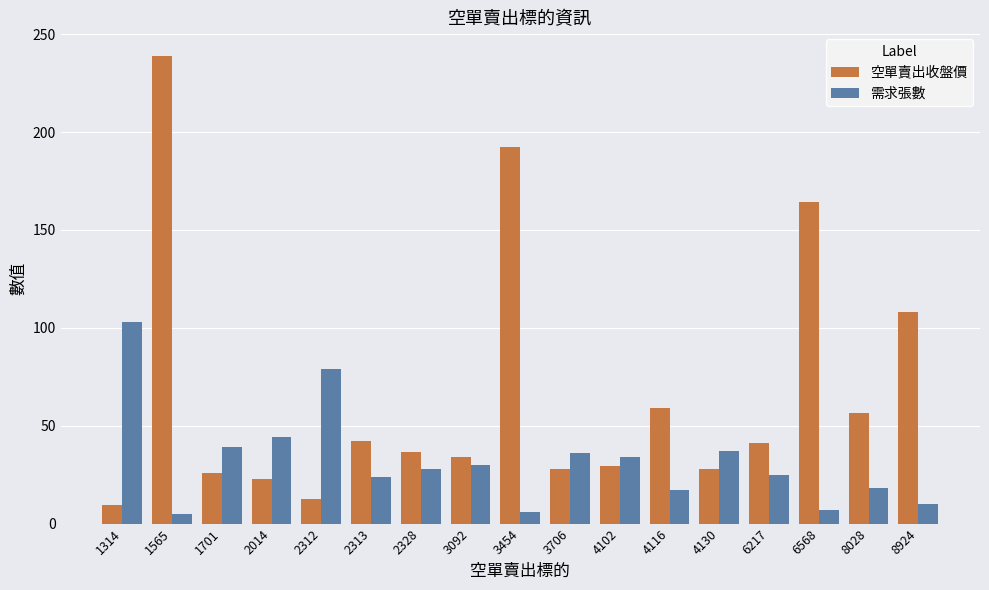

Which series changed the most between 8028 and 8924?

空單賣出收盤價